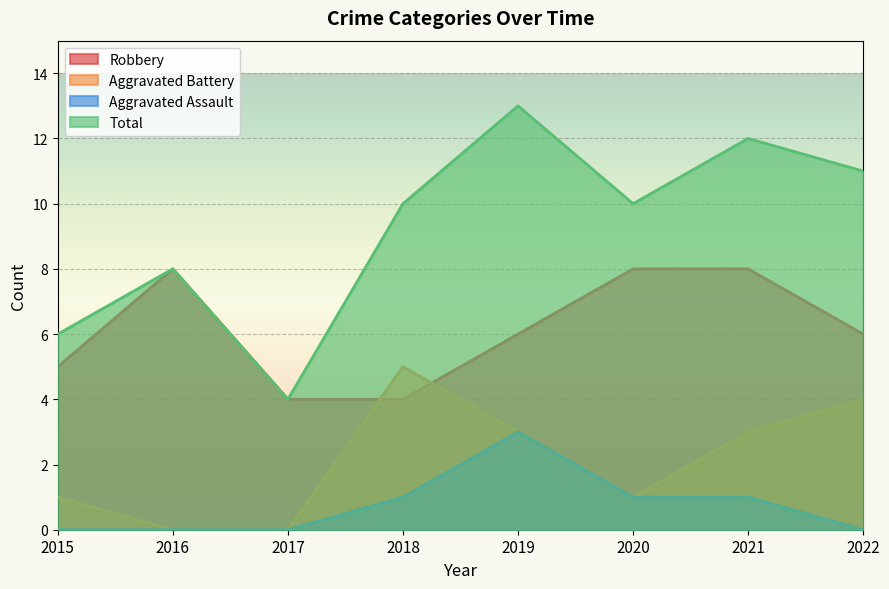

Reading right to left, extract all data points from this chart.

Robbery: 2022=6	2021=8	2020=8	2019=6	2018=4	2017=4	2016=8	2015=5
Aggravated Battery: 2022=4	2021=3	2020=1	2019=3	2018=5	2017=0	2016=0	2015=1
Aggravated Assault: 2022=0	2021=1	2020=1	2019=3	2018=1	2017=0	2016=0	2015=0
Total: 2022=11	2021=12	2020=10	2019=13	2018=10	2017=4	2016=8	2015=6